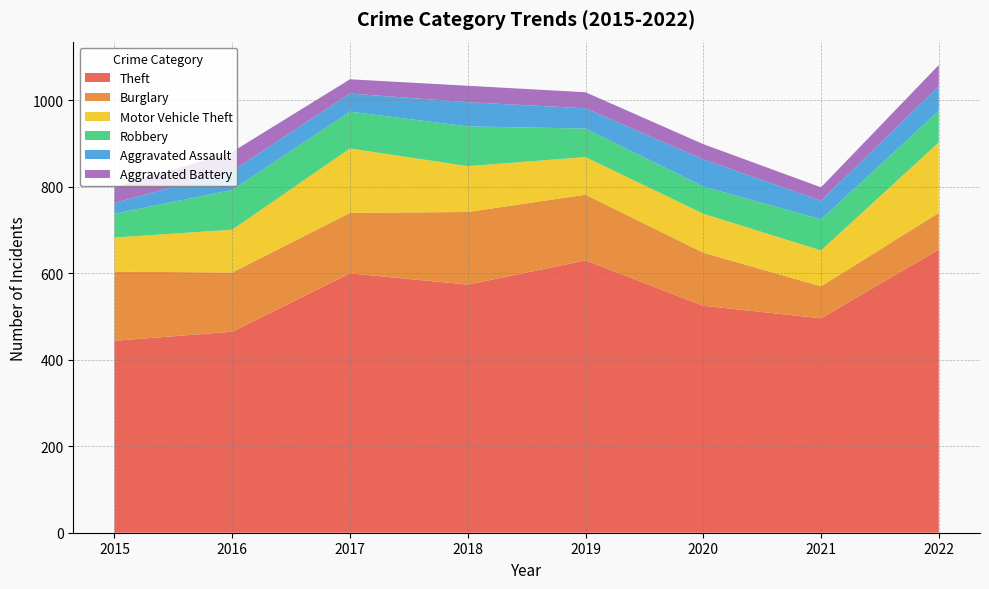

Reading left to right, list all the values displayed in this chart.

Theft: 2015=444	2016=465	2017=600	2018=574	2019=630	2020=525	2021=496	2022=655
Burglary: 2015=160	2016=137	2017=140	2018=168	2019=152	2020=123	2021=74	2022=85
Motor Vehicle Theft: 2015=79	2016=99	2017=149	2018=106	2019=87	2020=90	2021=83	2022=163
Robbery: 2015=55	2016=92	2017=85	2018=92	2019=66	2020=63	2021=72	2022=73
Aggravated Assault: 2015=25	2016=44	2017=42	2018=56	2019=47	2020=63	2021=43	2022=57
Aggravated Battery: 2015=36	2016=44	2017=33	2018=38	2019=37	2020=35	2021=31	2022=49